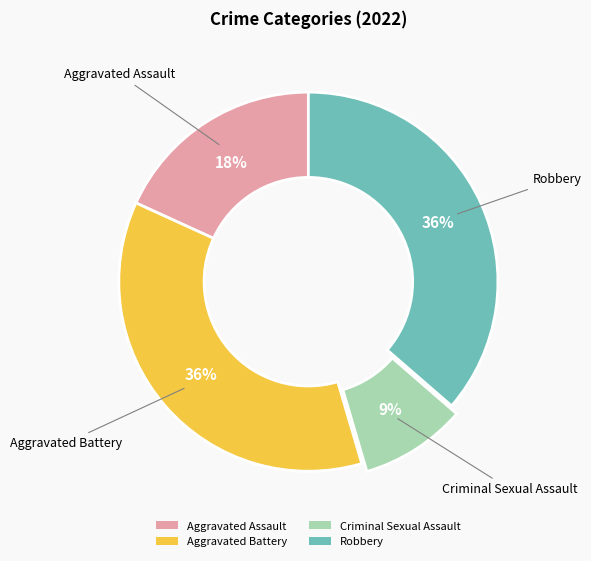

Is it true that Criminal Sexual Assault is 9% of the pie?

True